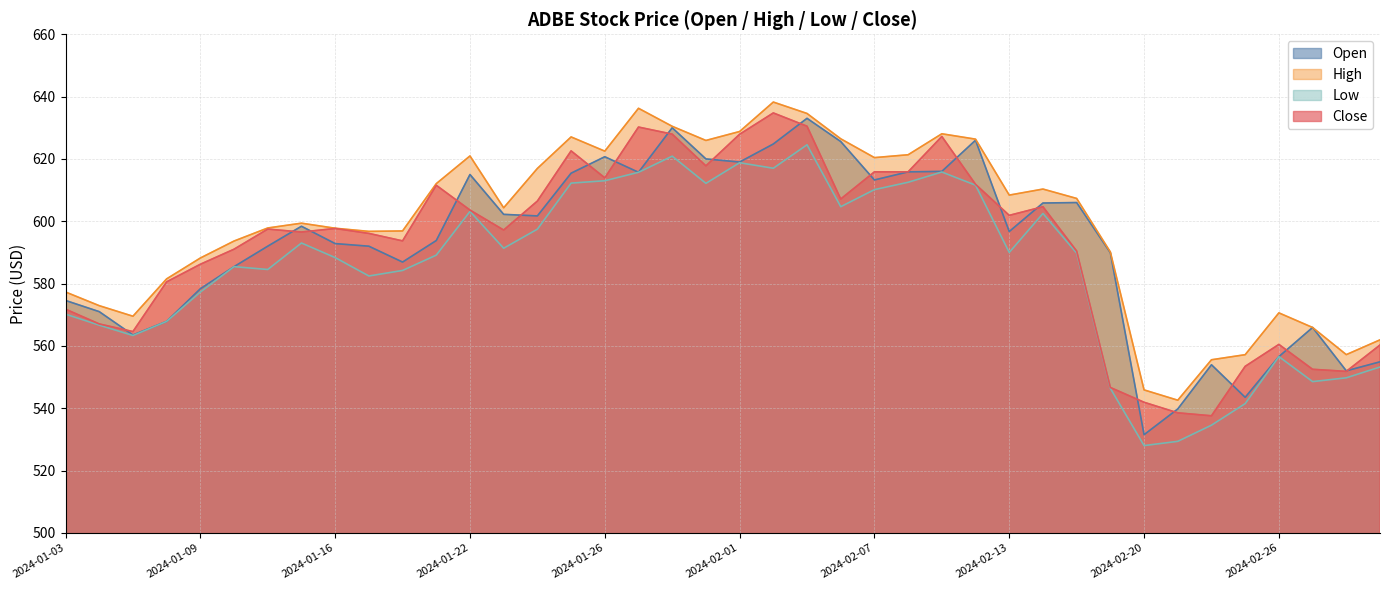

In High, how many points are higher than both neighbors (excluding endpoints)?

8